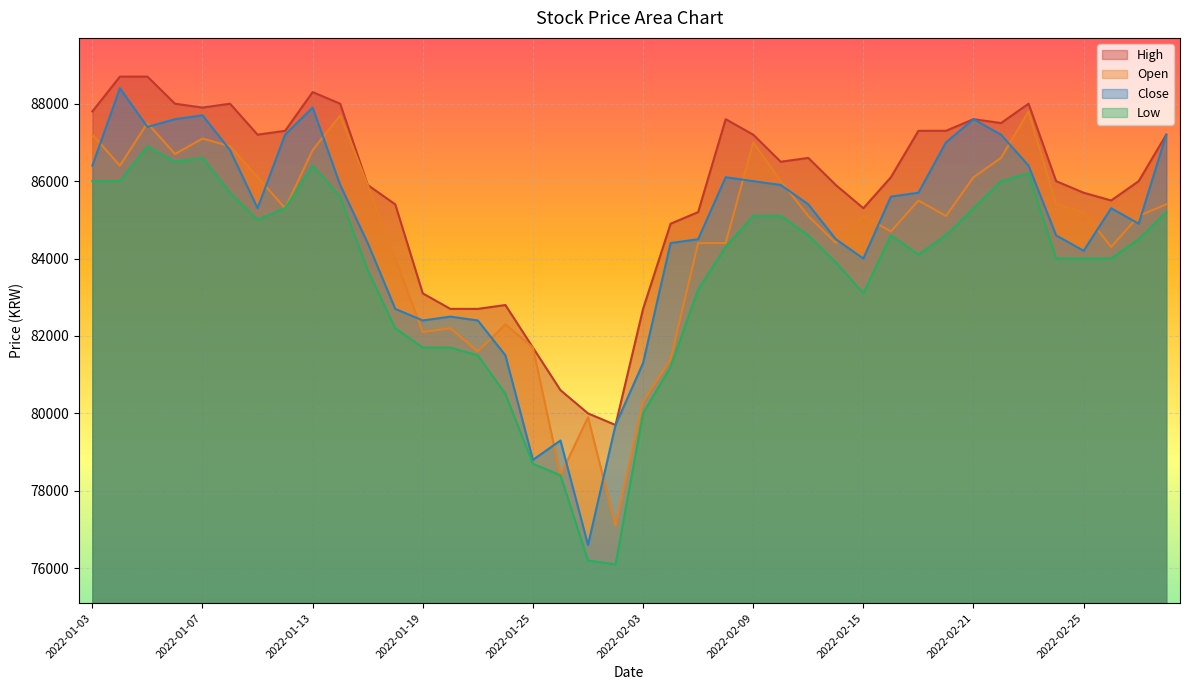

Which category has the lowest value in the Open series?

2022-01-28